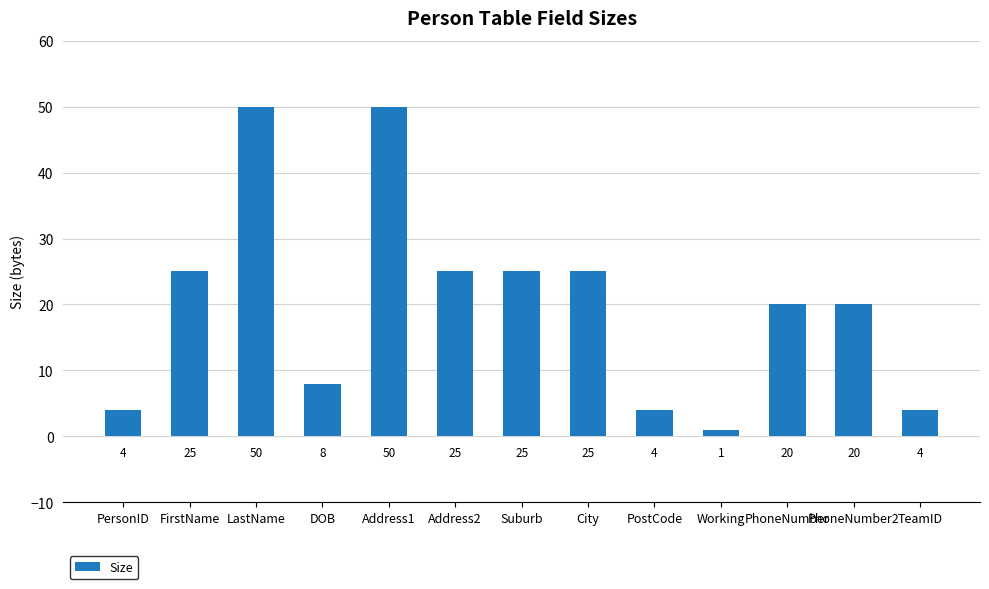

Are the bars horizontal?

No